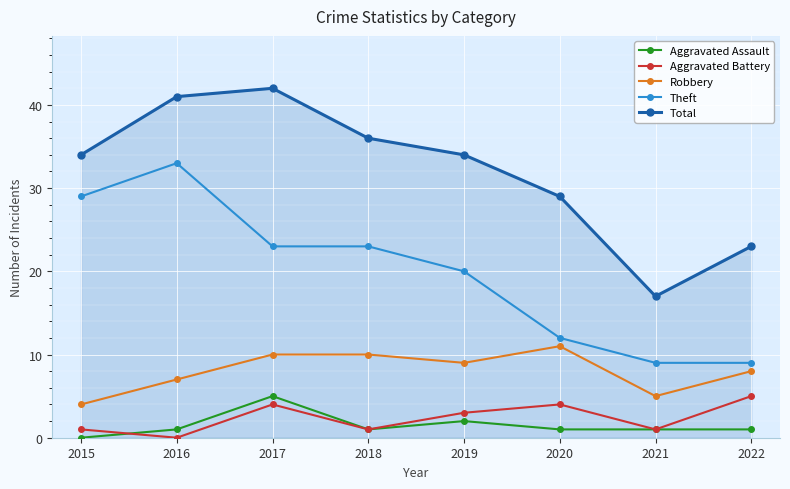

Where is the first local maximum for Aggravated Assault?

2017